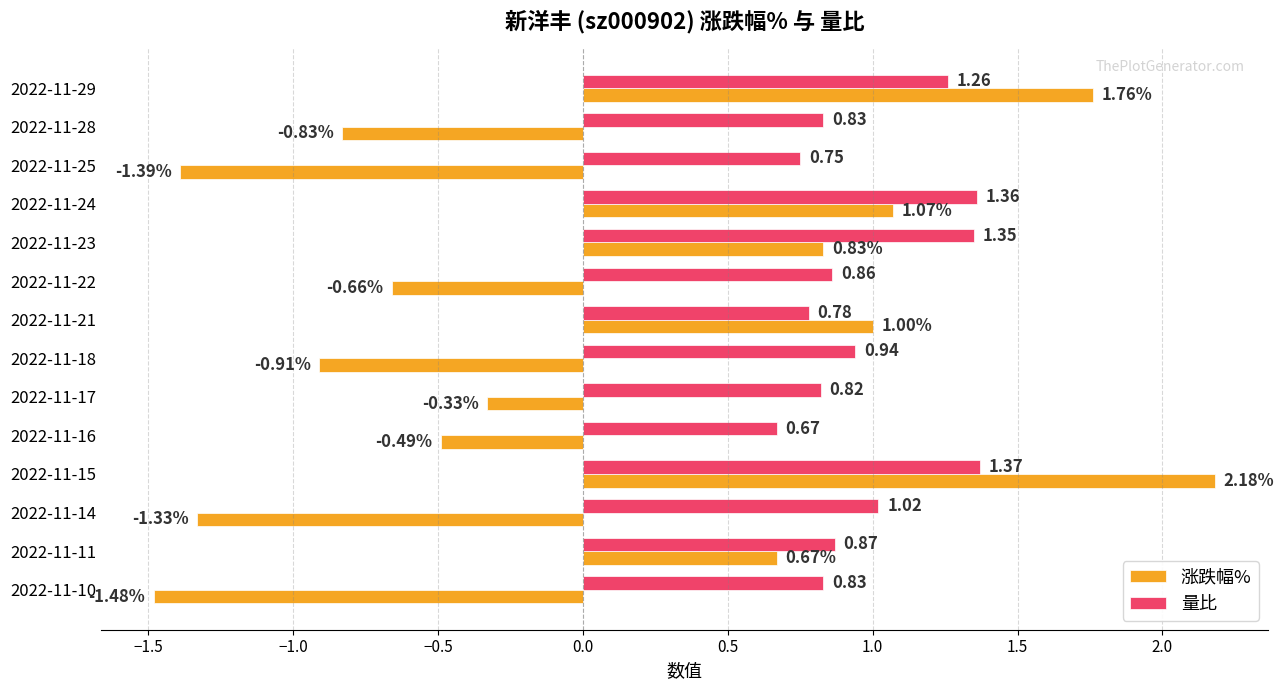

Is the value of 量比 at 2022-11-29 greater than the value of 涨跌幅% at 2022-11-25?

Yes